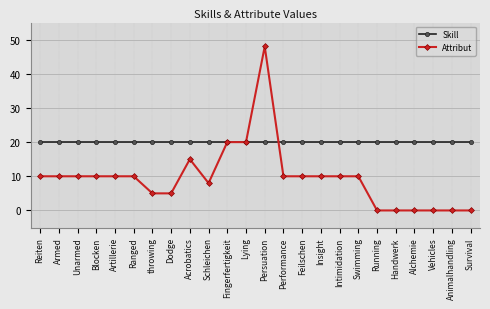

How many data points does each series have?

24